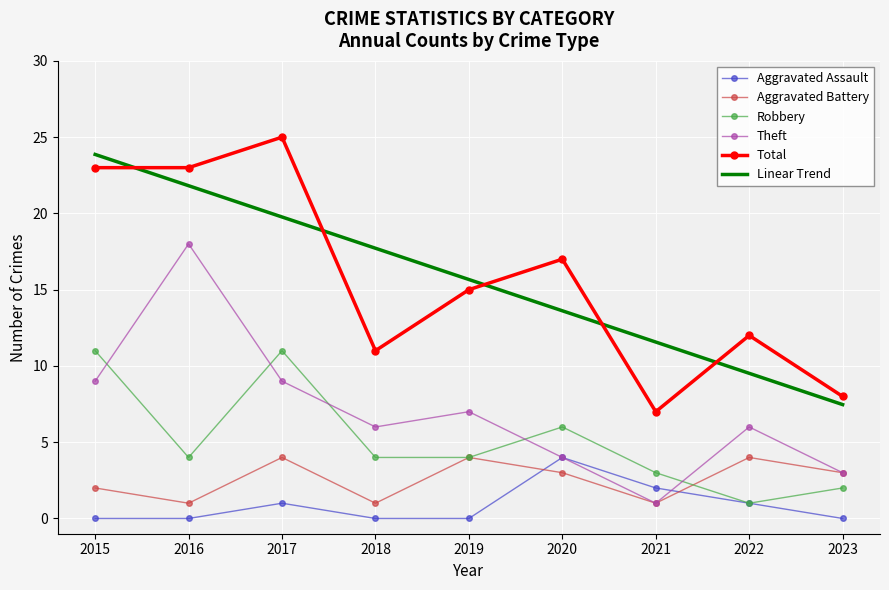

True or false: Theft and Linear Trend cross at least once.

False